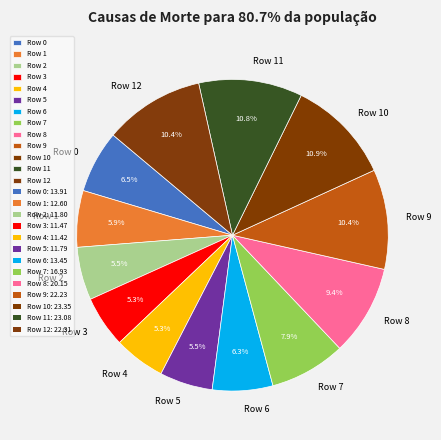

What is the ratio of the value at Row 8 to the value at Row 7?

1.2